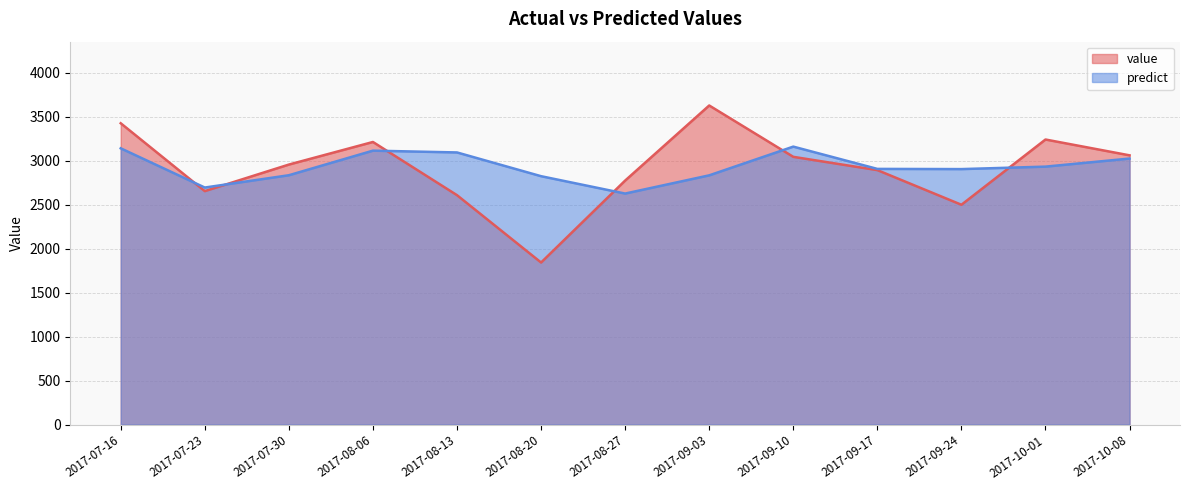

In predict, how many points are lower than both neighbors (excluding endpoints)?

3